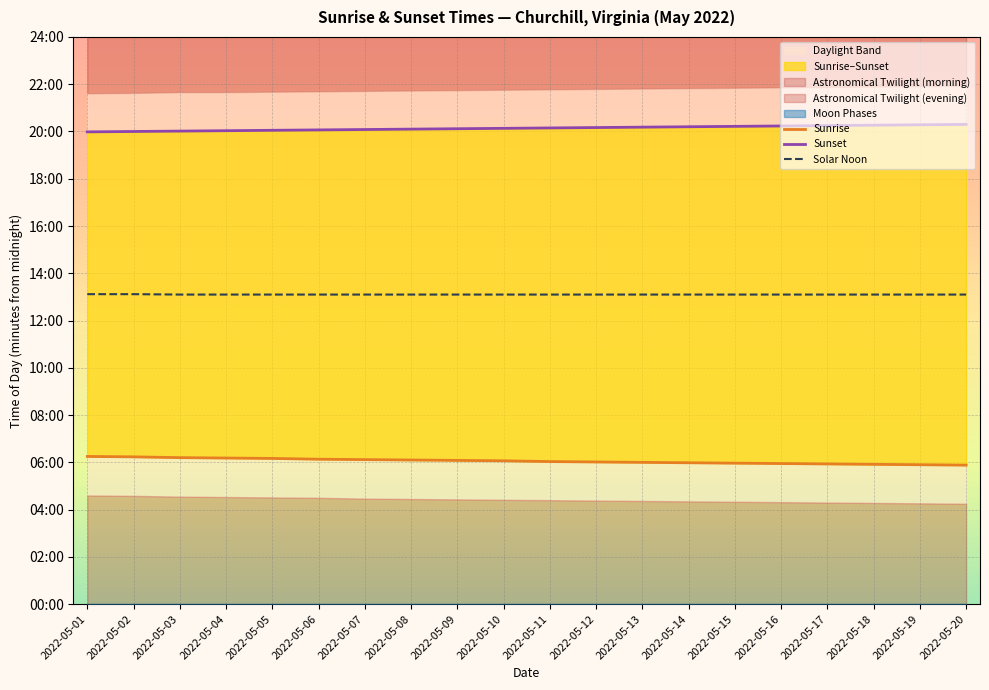

At which label is Sunset closest to 1208?

2022-05-10